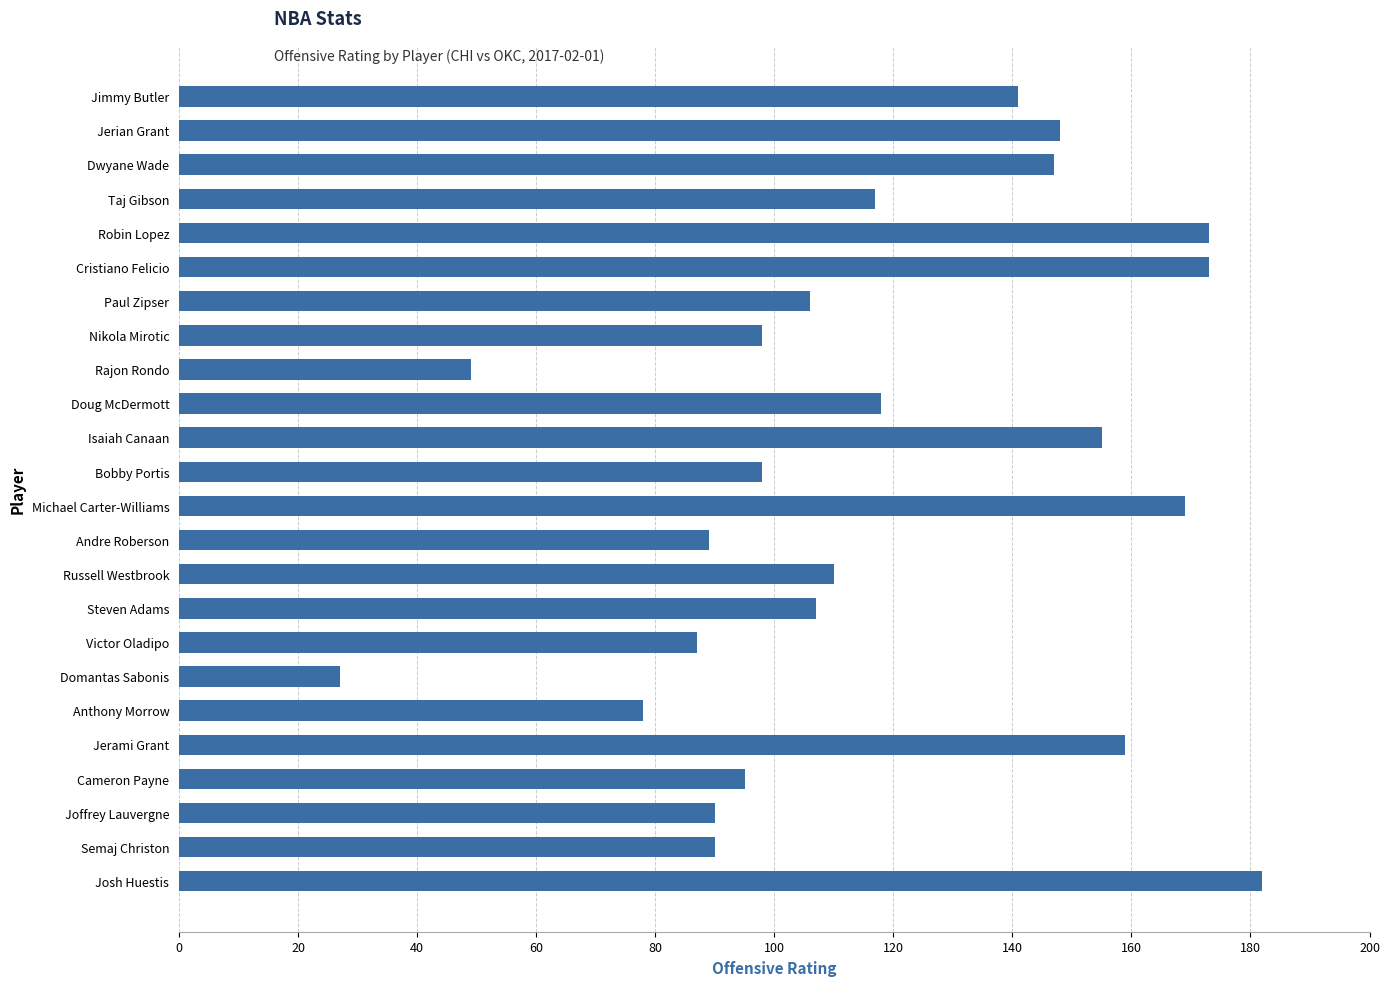

Which has a higher value, Andre Roberson or Michael Carter-Williams?

Michael Carter-Williams